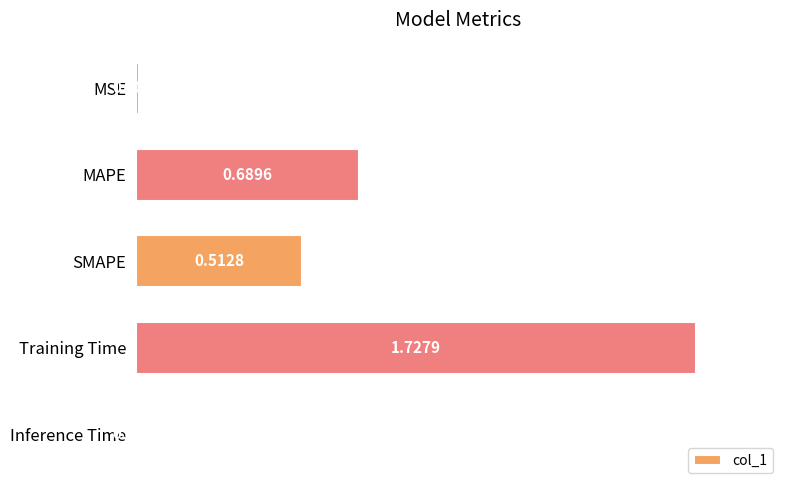

What is the label of the 3rd bar from the bottom?

SMAPE